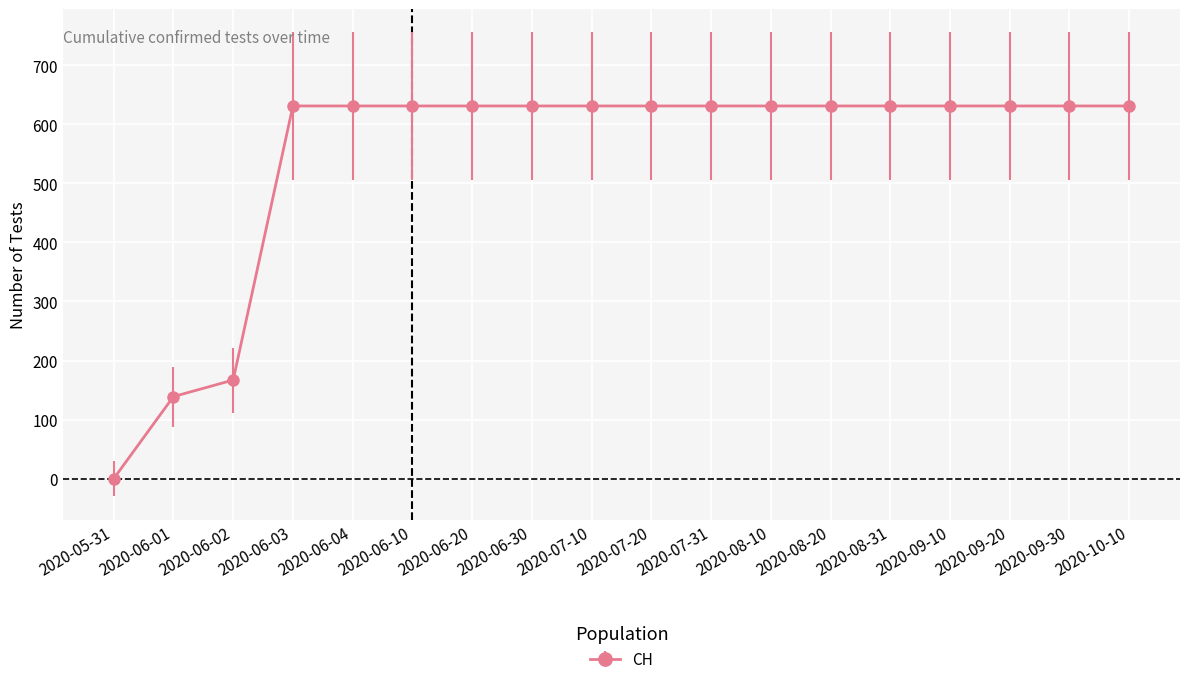

How many lines are shown in the chart?

1